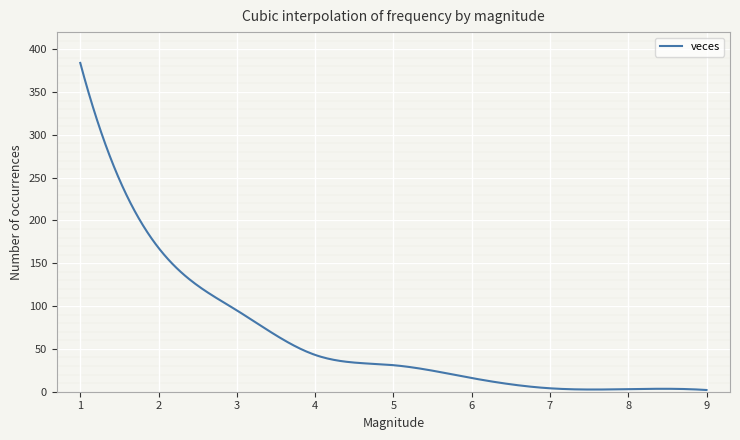

What is the difference between the maximum and minimum values?

382.0